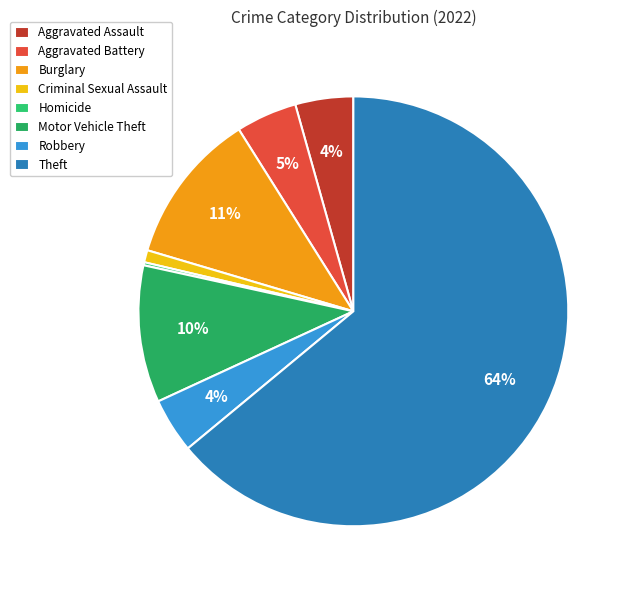

To the nearest percent, what is the difference between the largest and smallest slice percentages?

64%